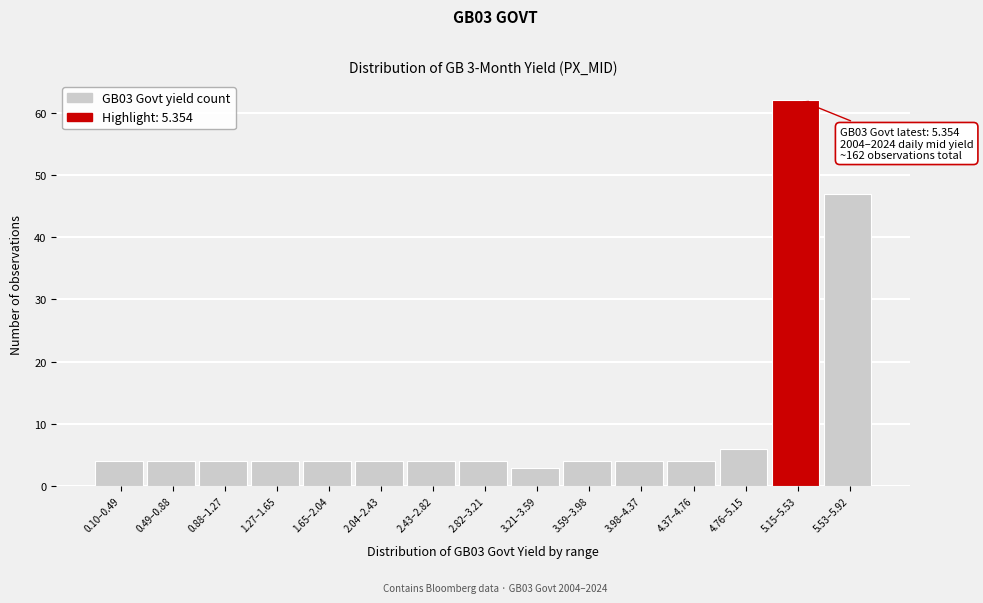

Reading right to left, what are all the values shown in this chart?

47	62	6	4	4	4	3	4	4	4	4	4	4	4	4